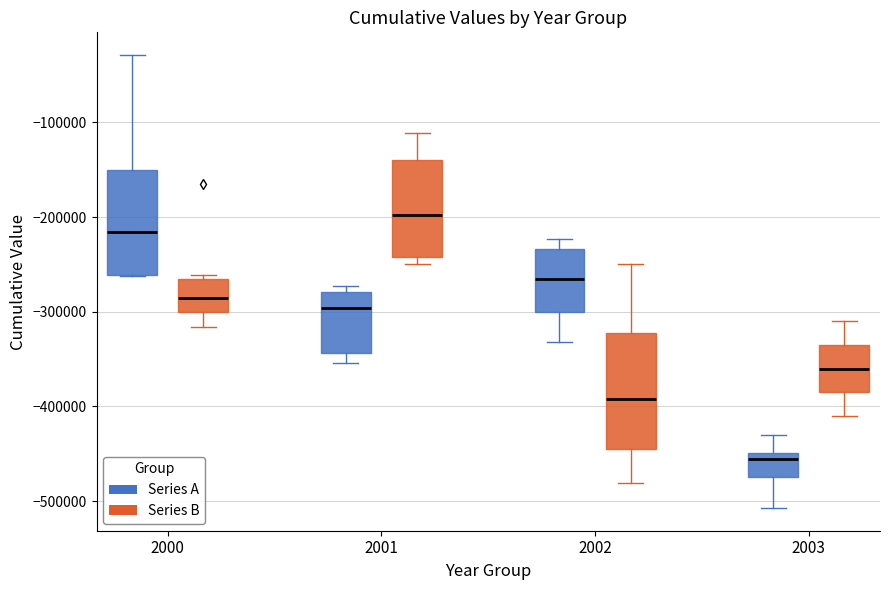

Which box is the tallest, from its lower edge to its upper edge?

2002 (Series B)